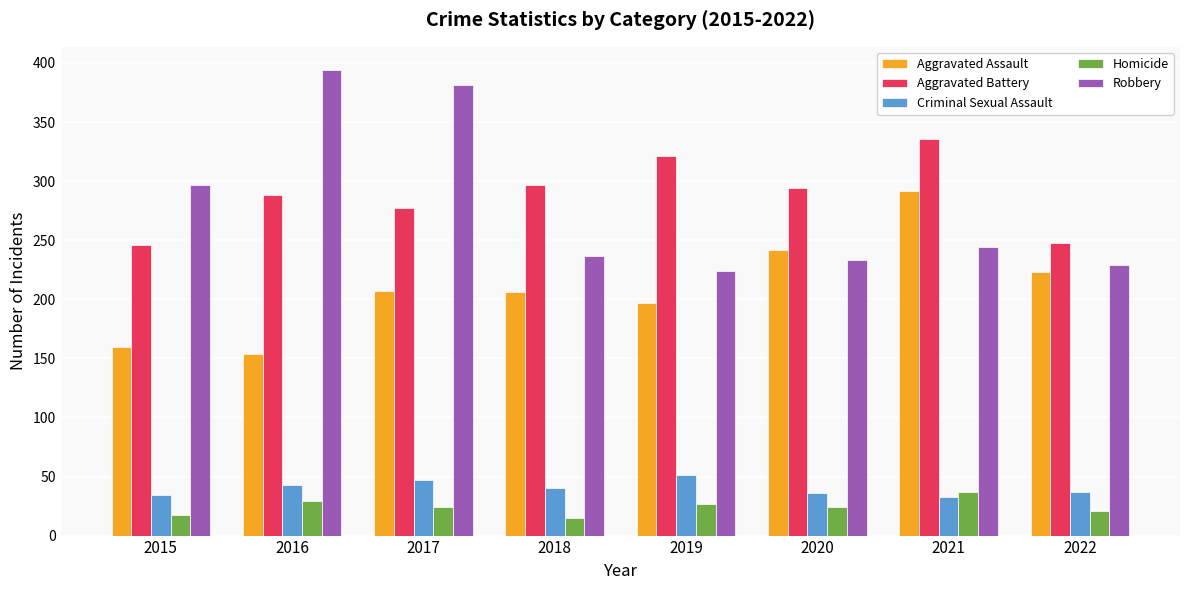

Which series has the widest spread of values?

Robbery